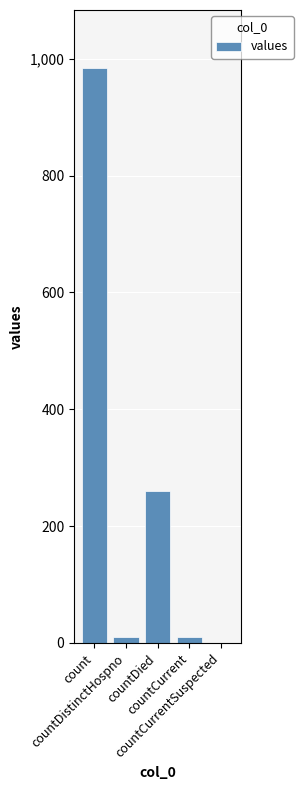

What is the greatest value displayed?

985